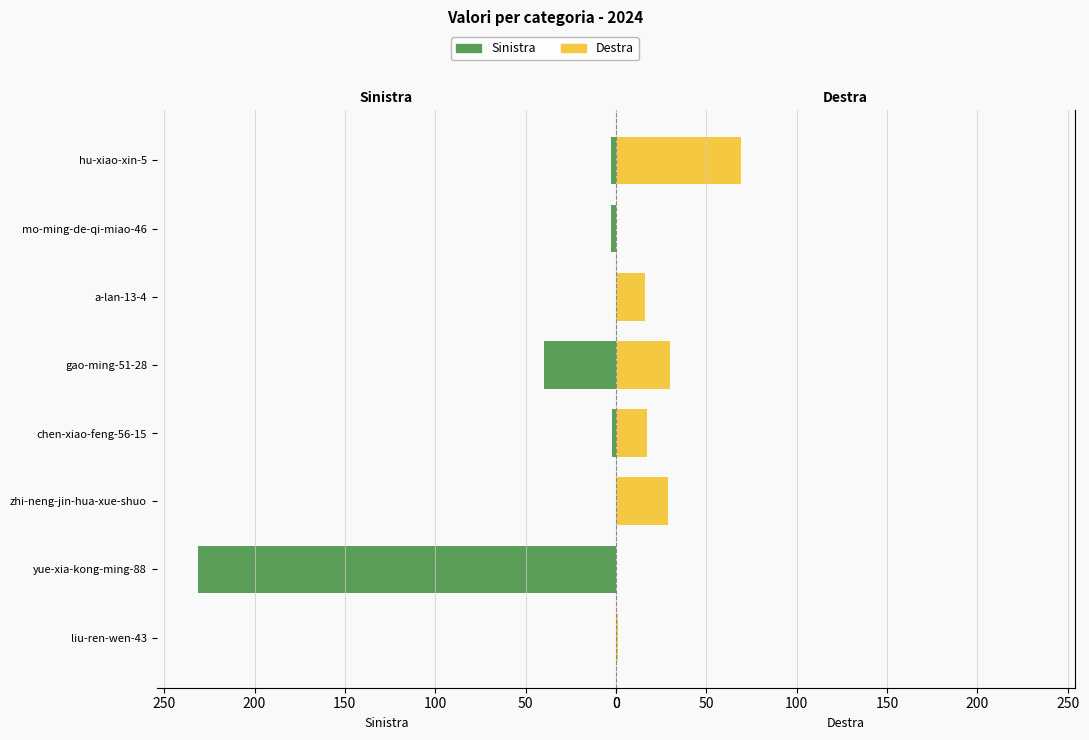

Rank the series at mo-ming-de-qi-miao-46 from lowest to highest value.

Sinistra, Destra